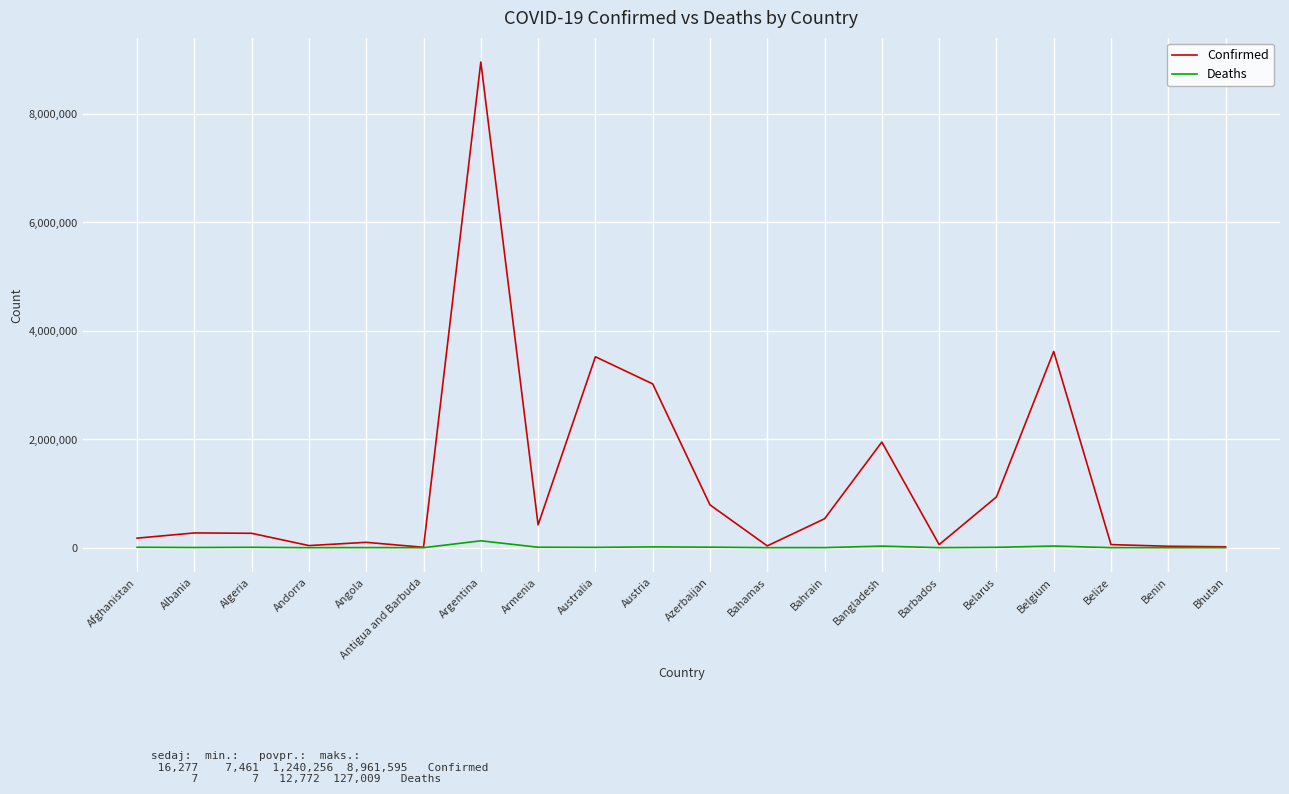

Is it true that Deaths equals 6618 at Belarus?

True